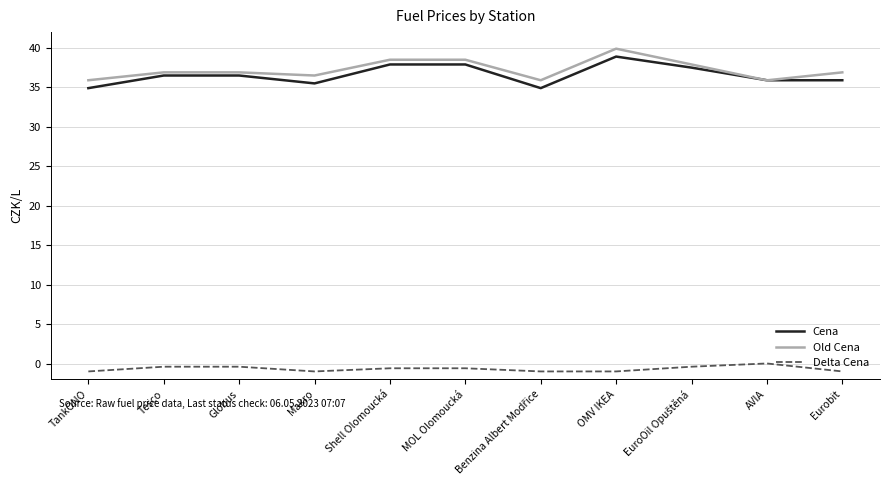

Is the value of Old Cena at OMV IKEA greater than the value of Cena at AVIA?

Yes